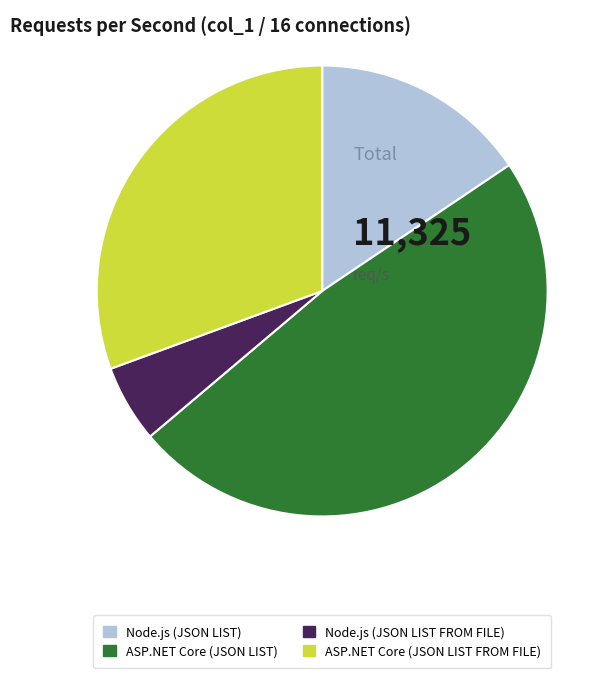

Rank the categories by value from highest to lowest.

ASP.NET Core (JSON LIST), ASP.NET Core (JSON LIST FROM FILE), Node.js (JSON LIST), Node.js (JSON LIST FROM FILE)